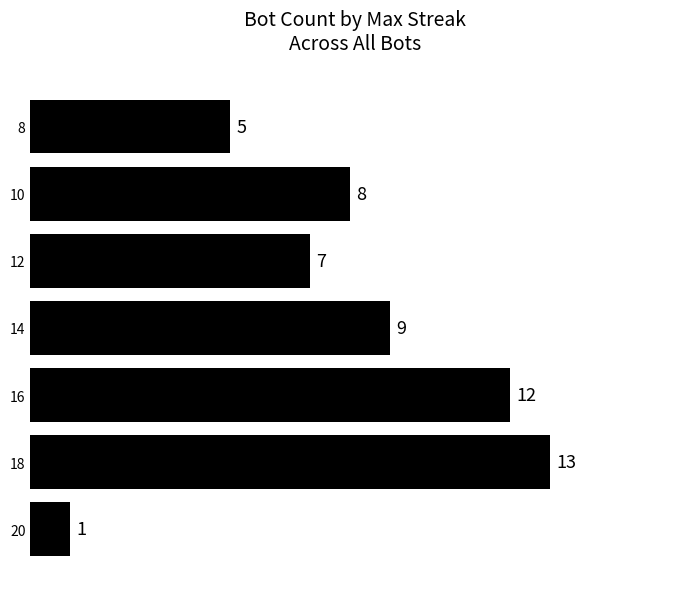

Rank the categories by value from lowest to highest.

20, 8, 12, 10, 14, 16, 18